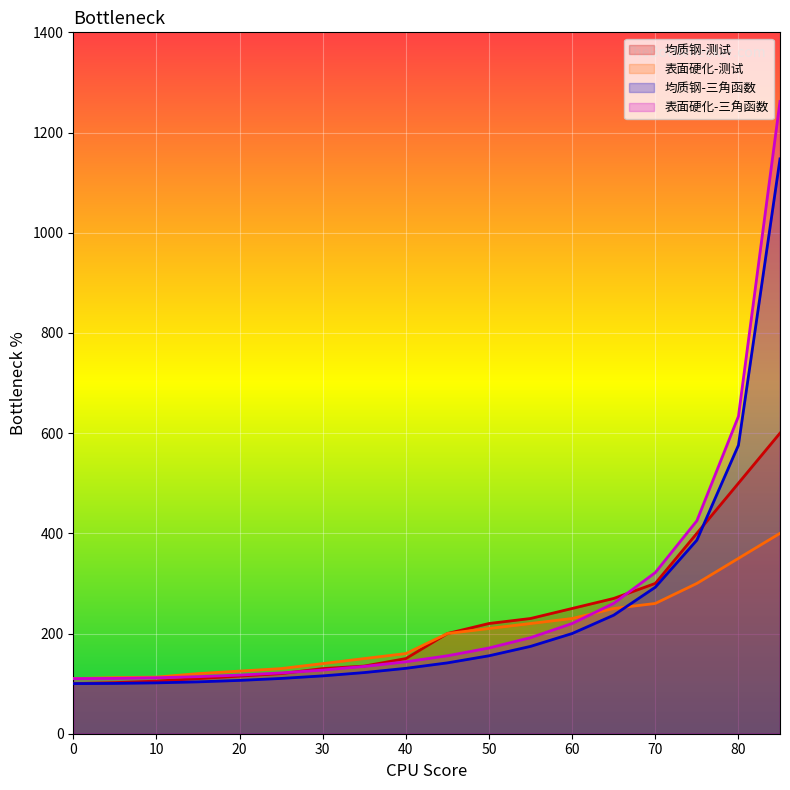

Which series has the largest range (max minus min)?

表面硬化-三角函数